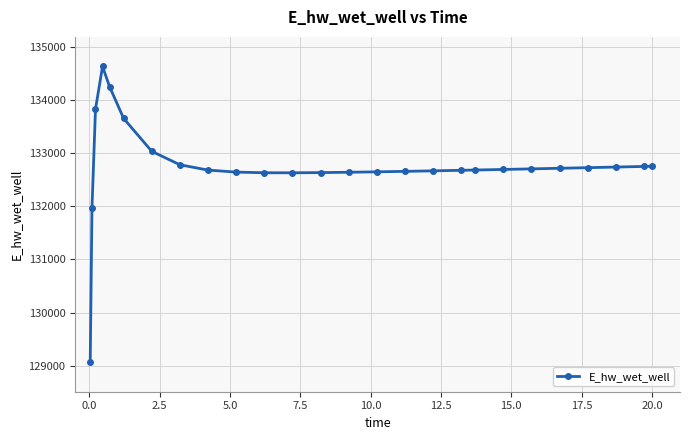

What is the value of the 6th point from the left?

133651.5